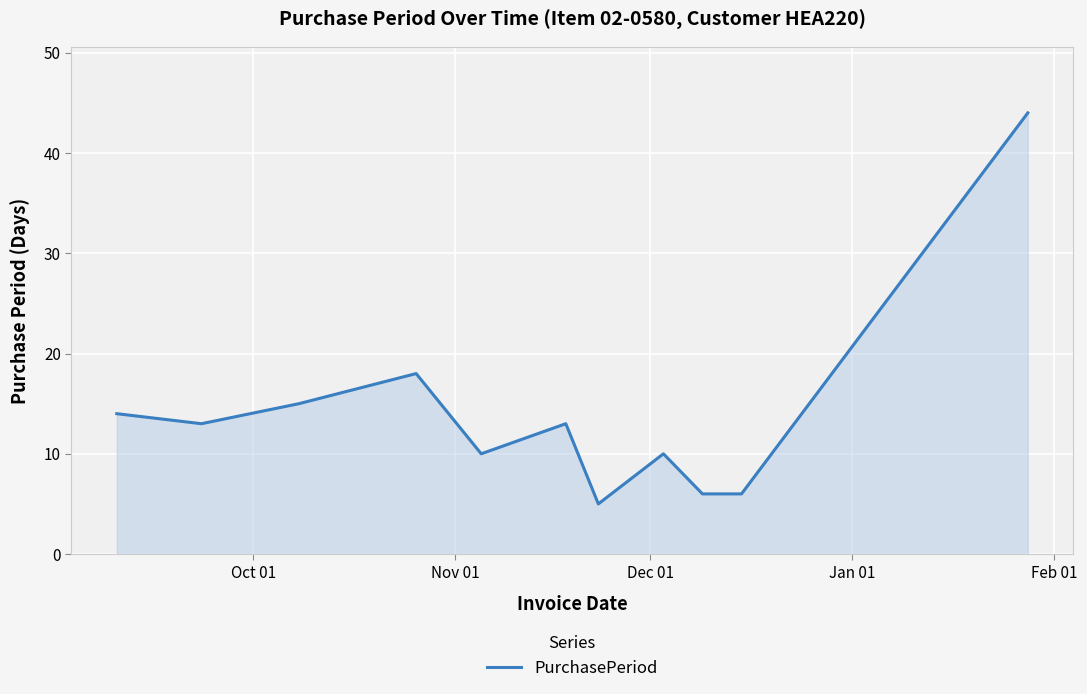

Count the number of data series in this chart.

1